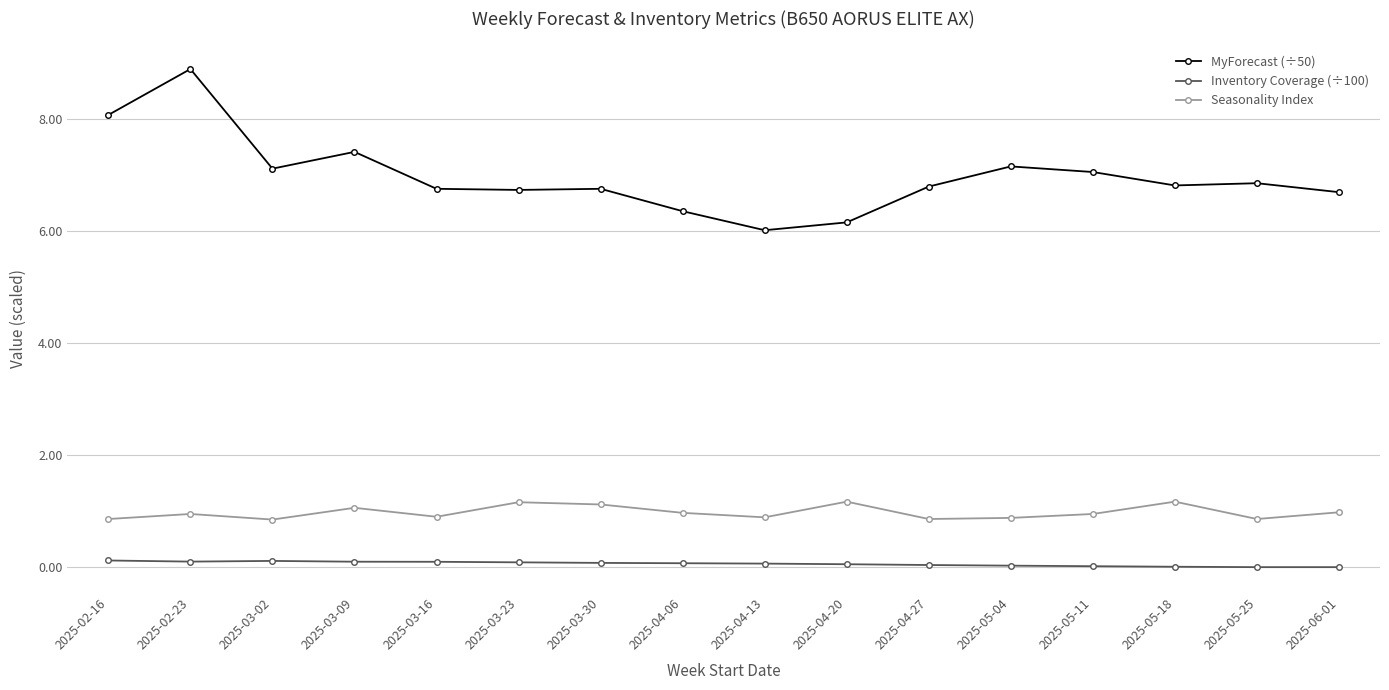

Which series has the largest range (max minus min)?

MyForecast (÷50)